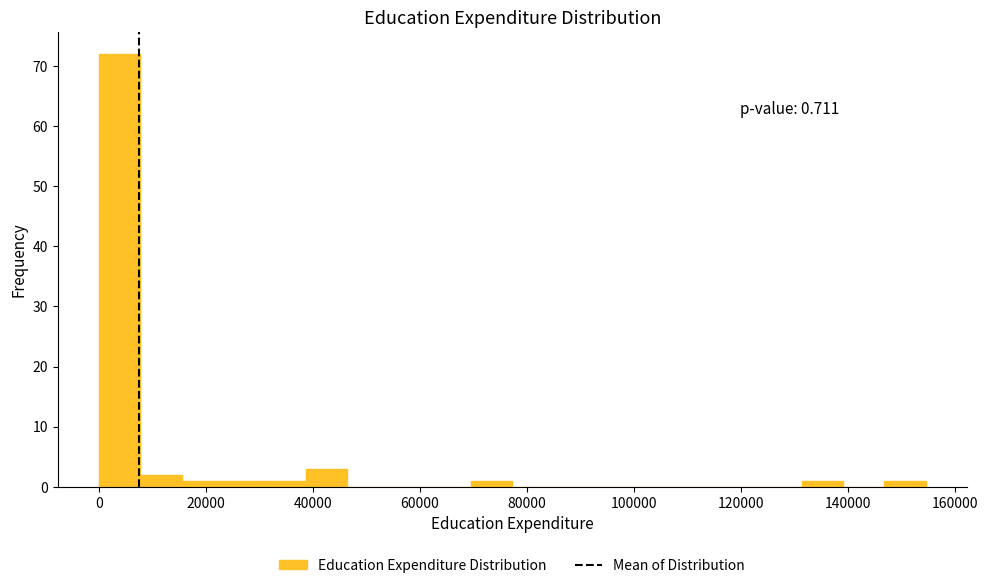

Around what value on the x-axis is the tallest bar? Give the approximate position of its centre, as read against the axis.

4000